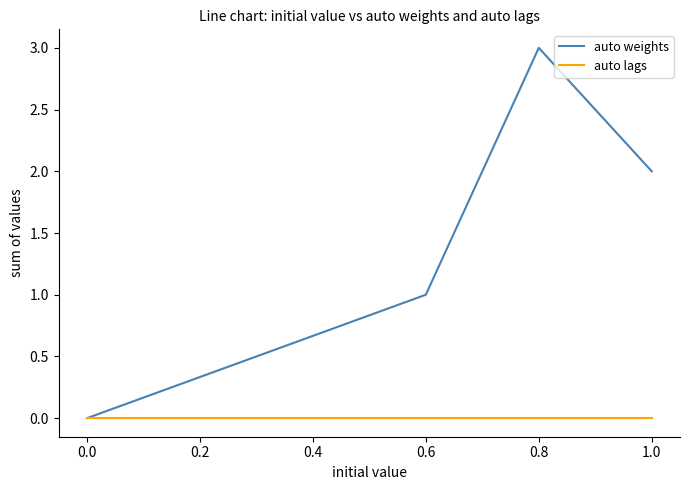

What are all the series names shown in the legend?

auto weights, auto lags